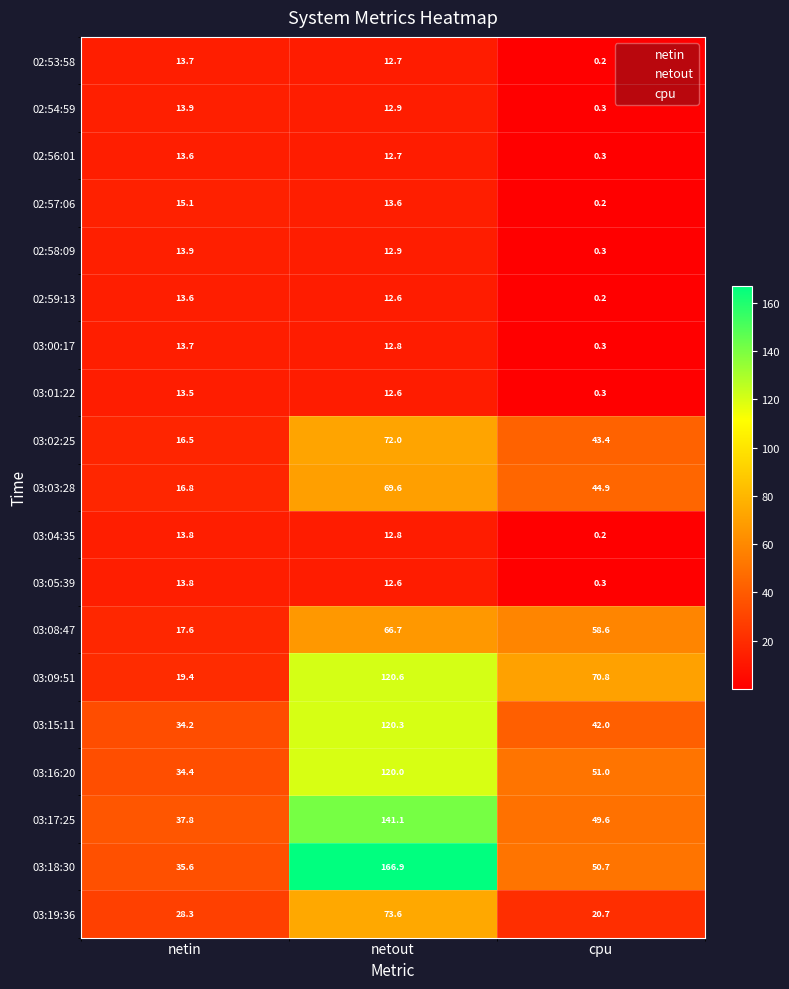

How many distinct data groups are displayed?

19